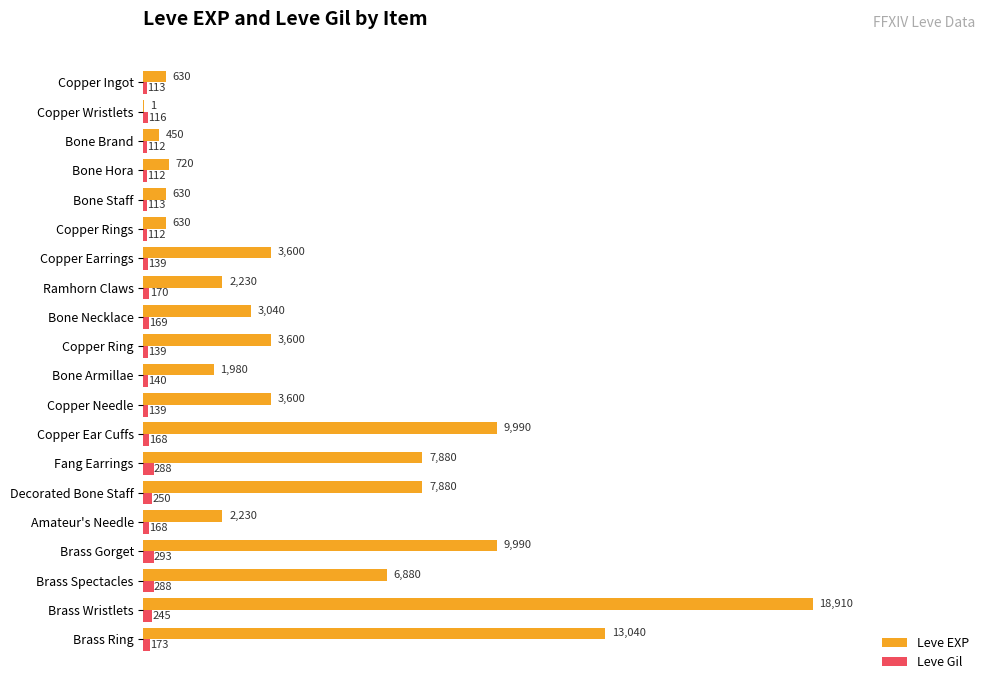

What is the greatest value displayed?

18910